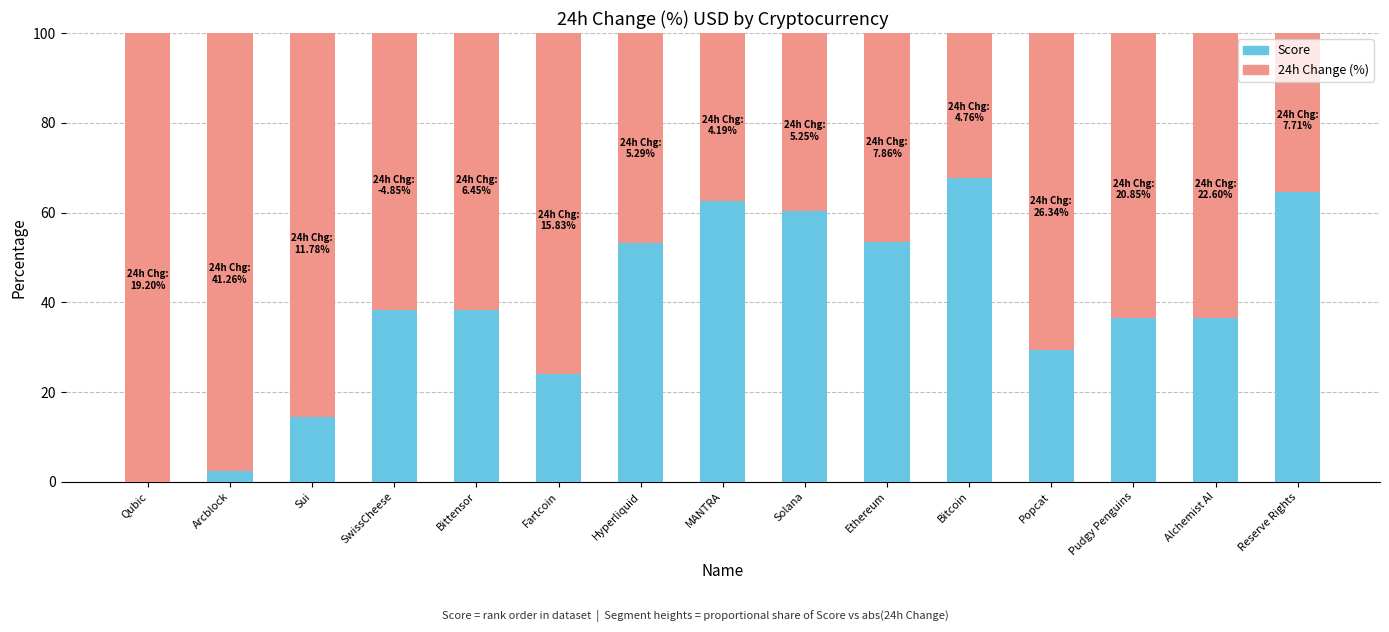

Are the bars grouped side by side (vs. stacked)?

No